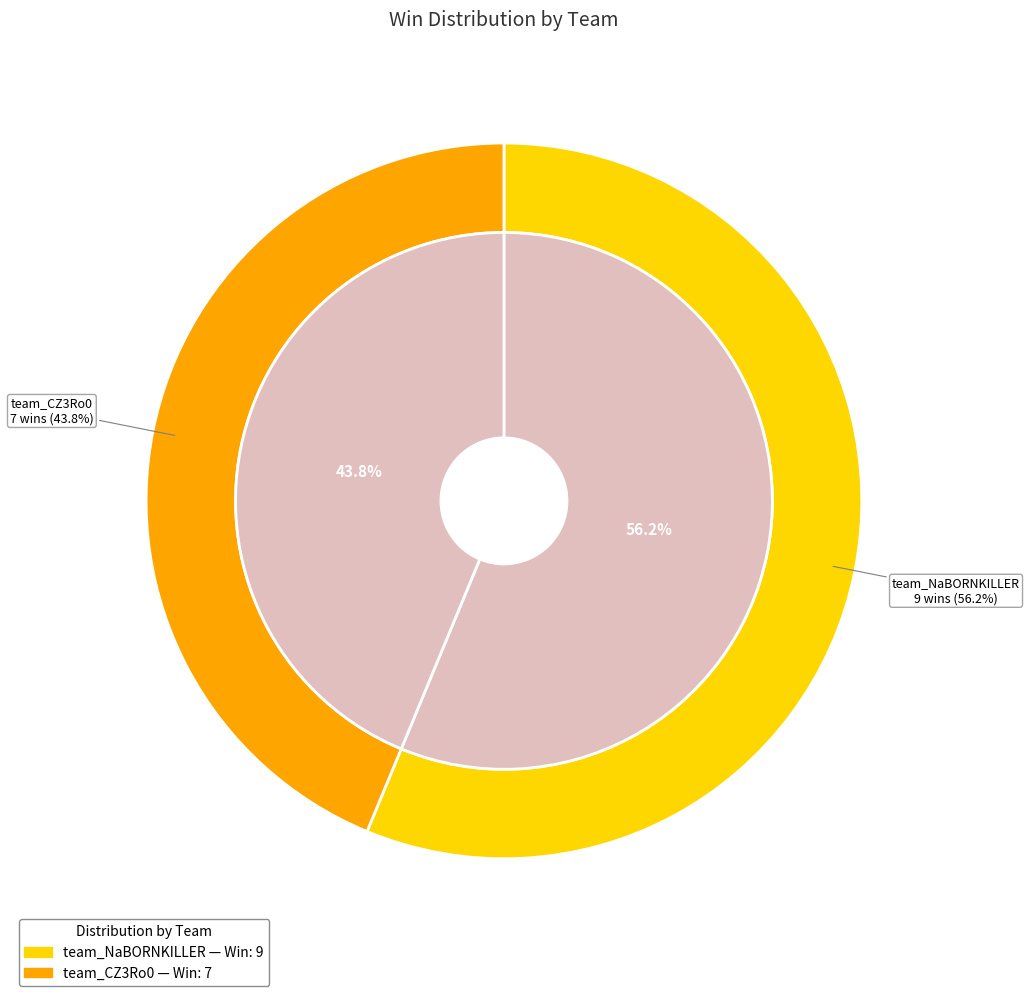

Which slice is the largest?

team_NaBORNKILLER